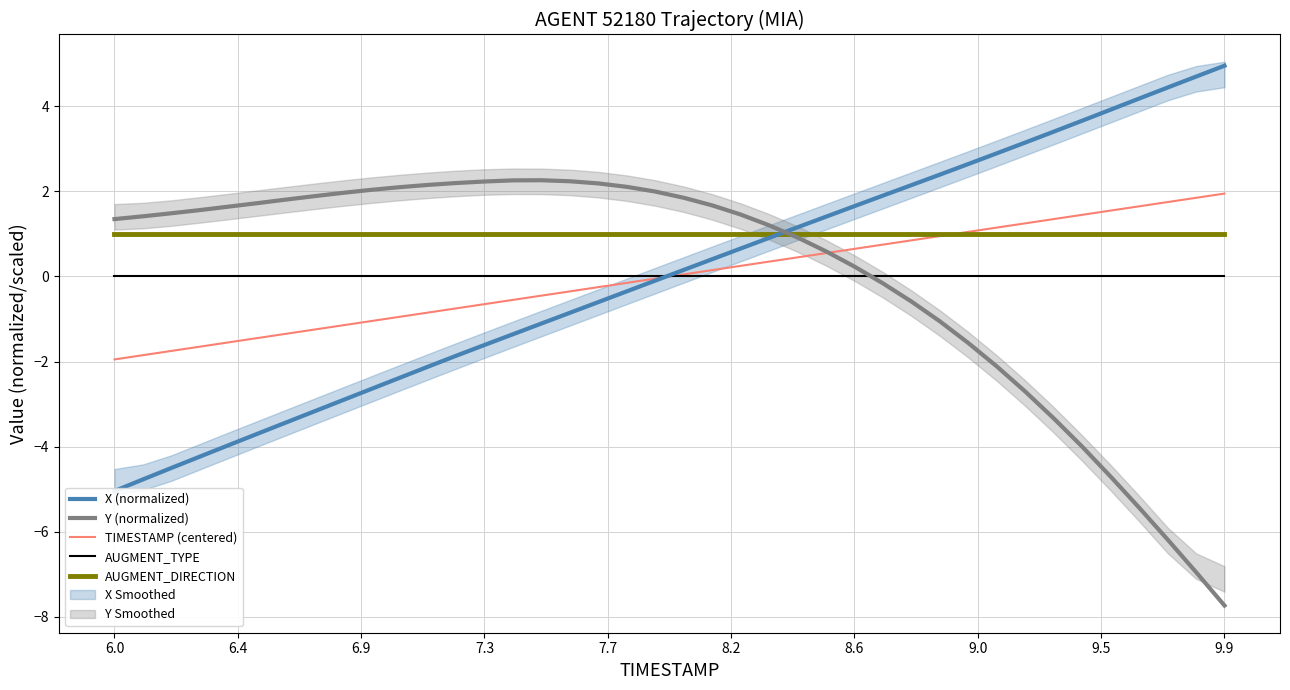

At how many categories does at least one series exceed -1?

40